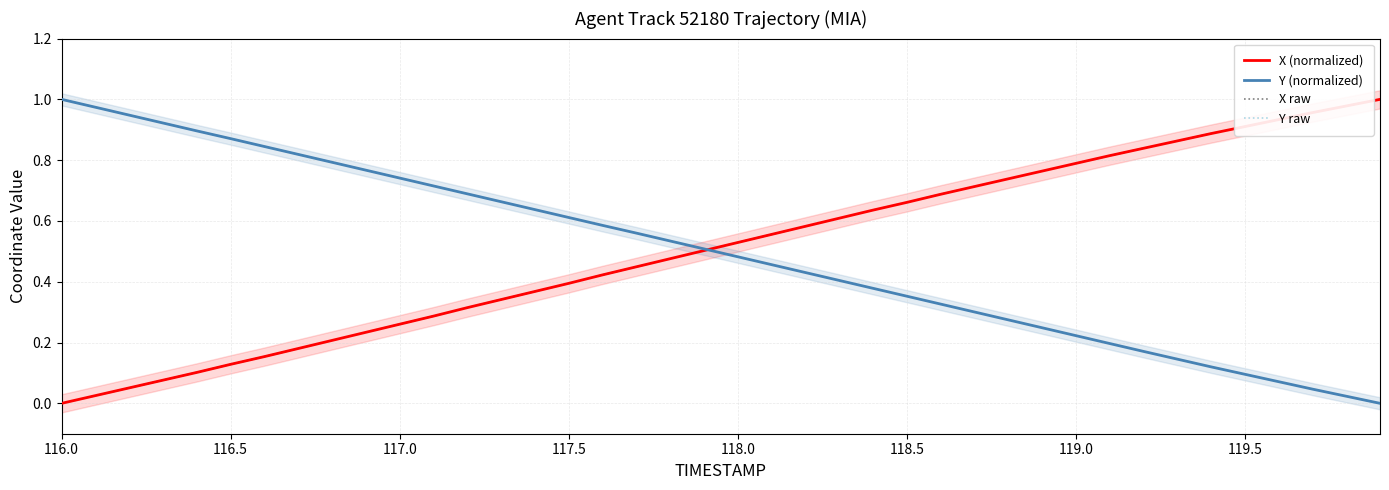

Which category has the lowest value across all series?

116.0